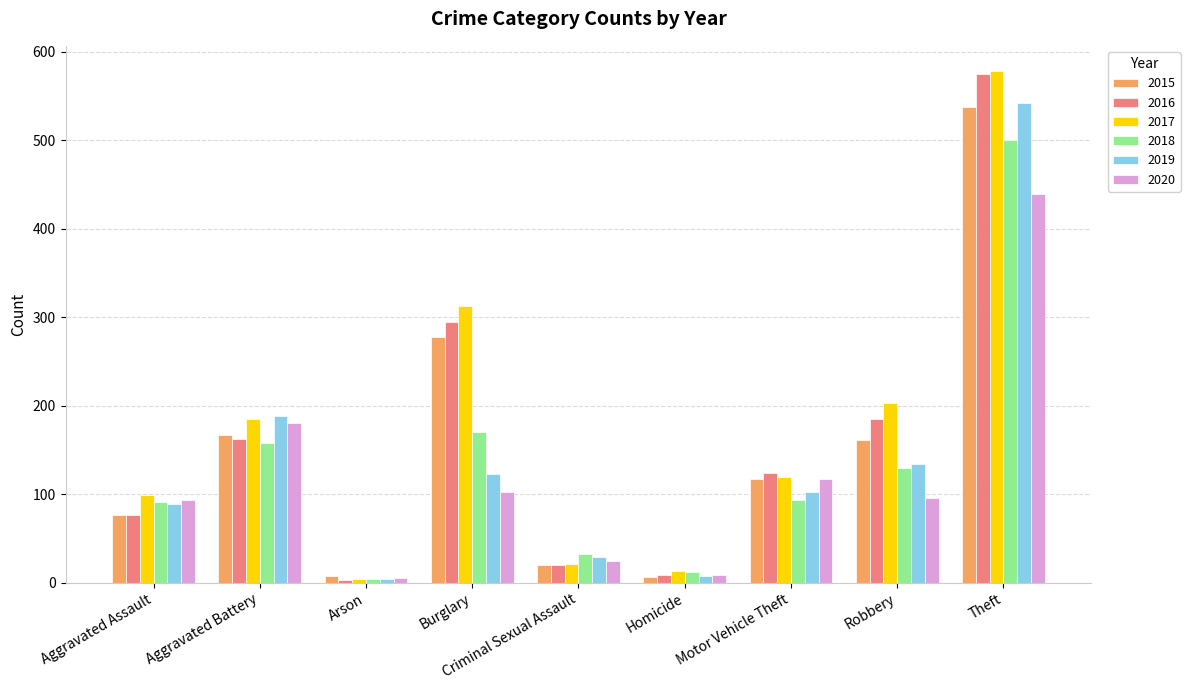

What is the label of the 5th bar from the right?

Criminal Sexual Assault